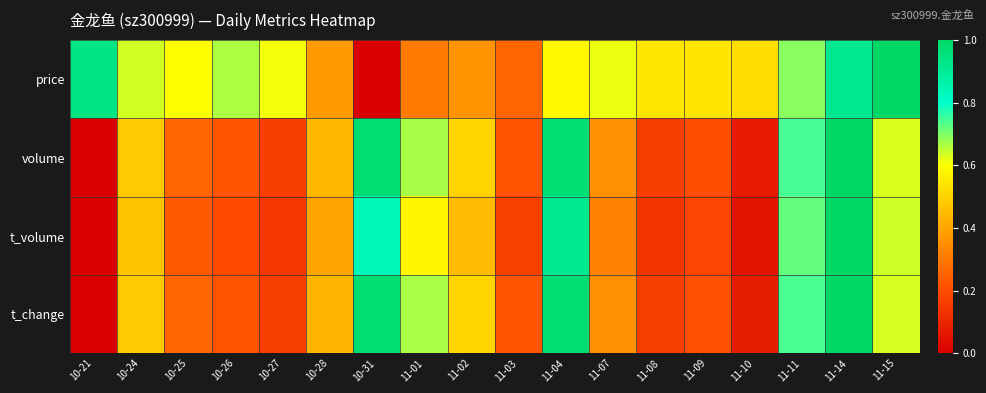

Between 11-14 and 11-01, which is larger?

11-14